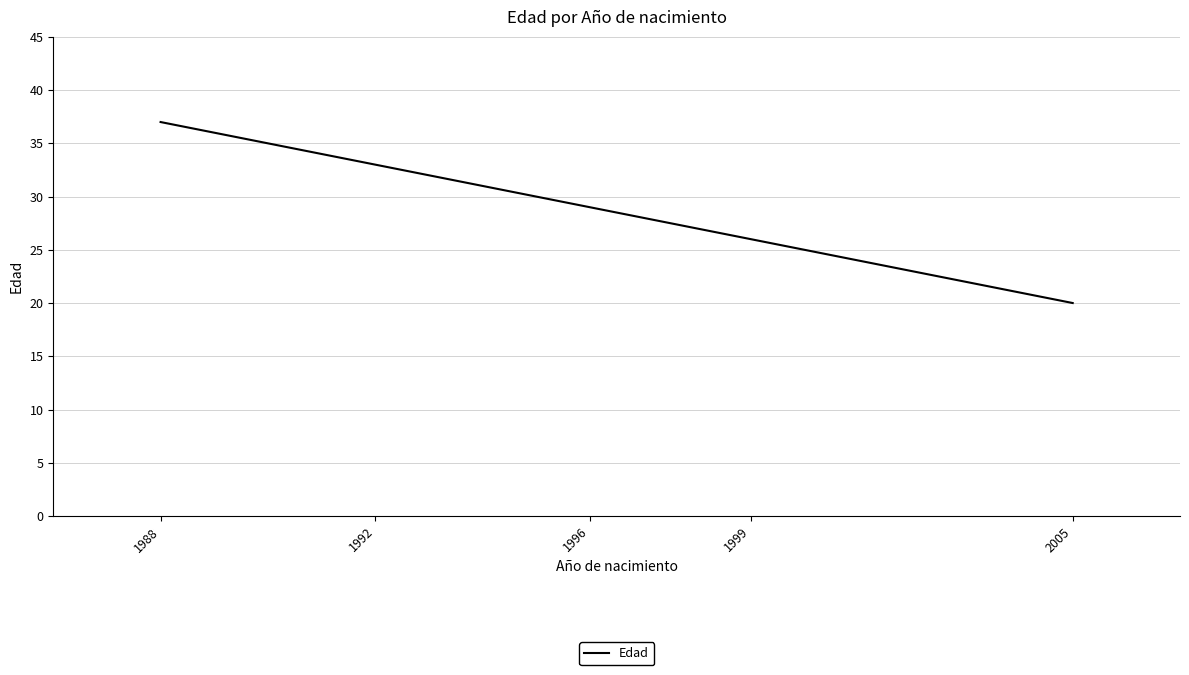

Is it true that the value at 1999 is 26?

True